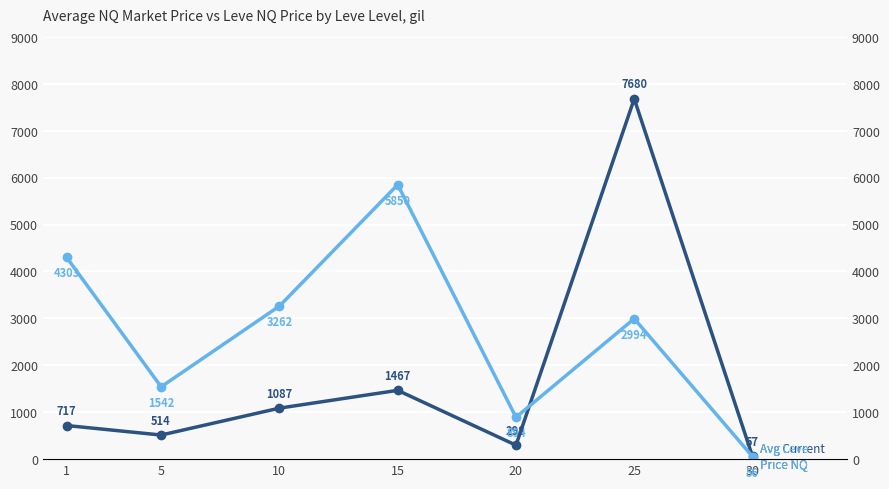

How many interior local peaks does the Avg Leve Price NQ series have?

2